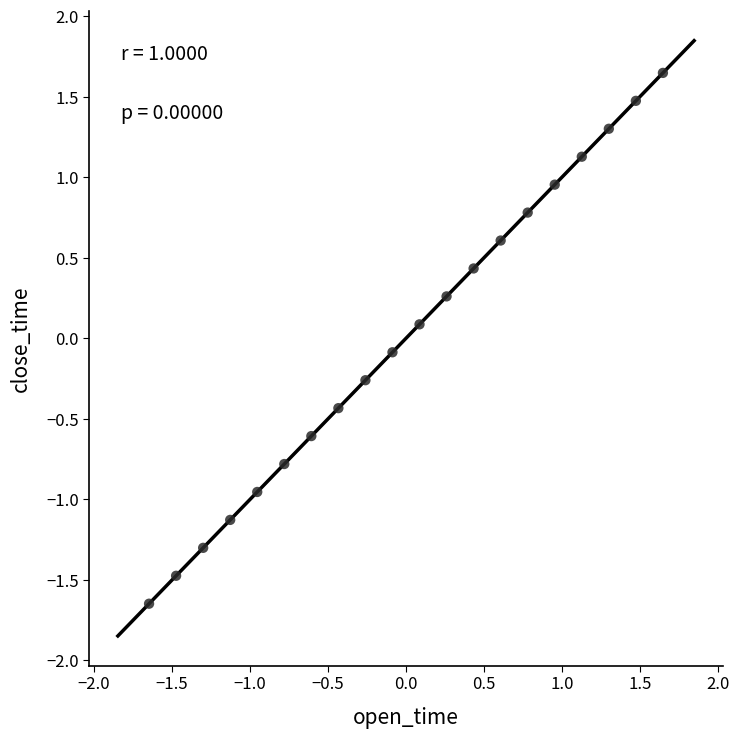

What is the range of X values (max minus min)?

3.3